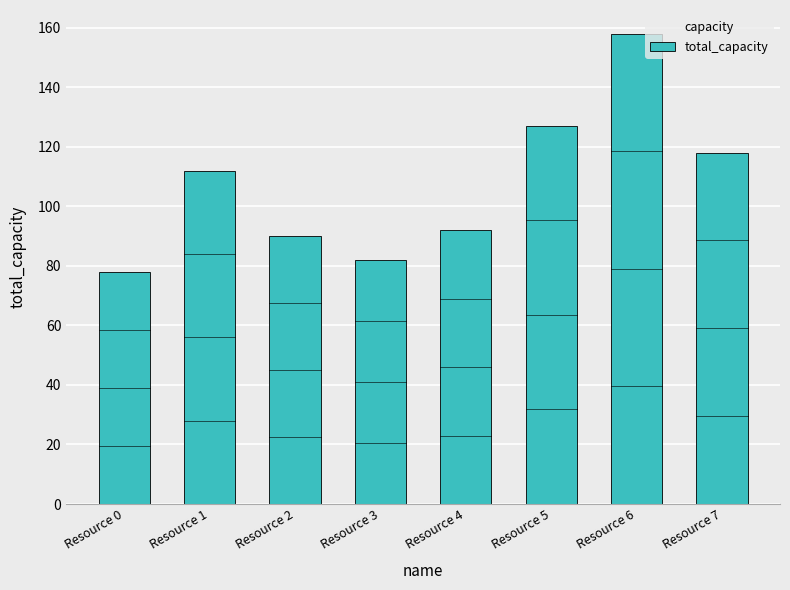

List the labels in order of value, largest first.

Resource 6, Resource 5, Resource 7, Resource 1, Resource 4, Resource 2, Resource 3, Resource 0